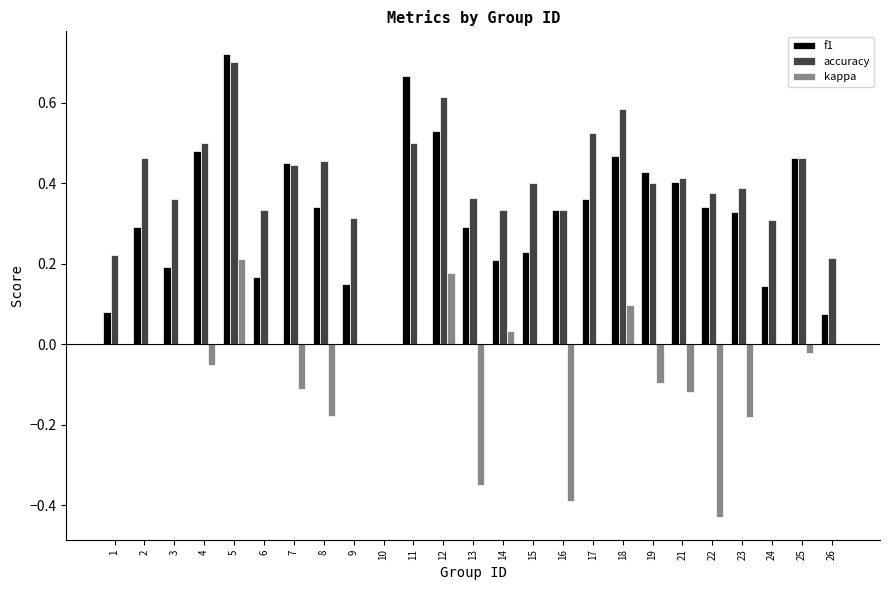

Which series has the largest range (max minus min)?

f1